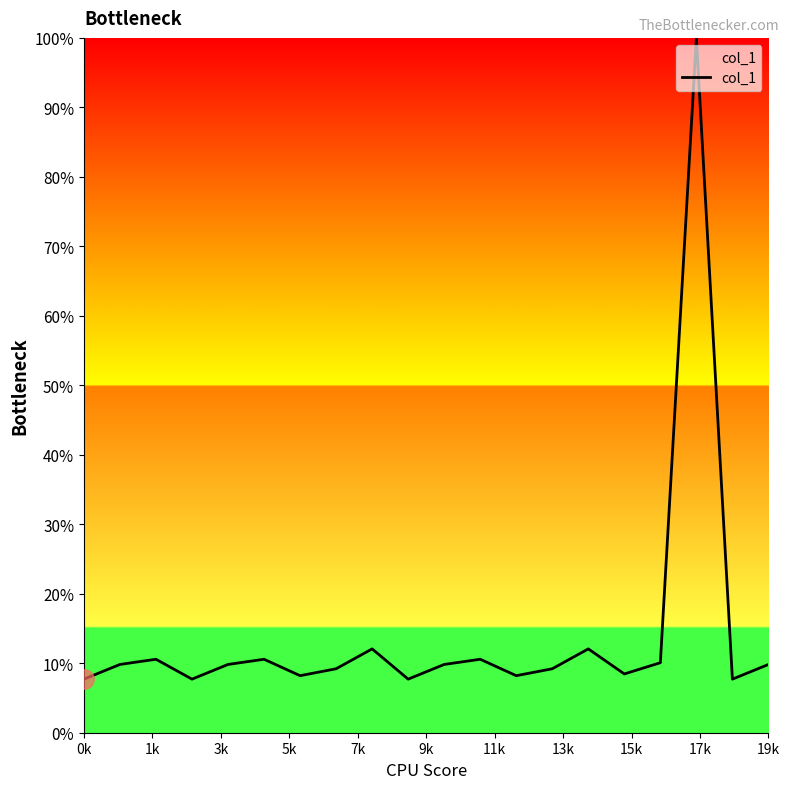

What is the maximum value shown in the chart?

100.0